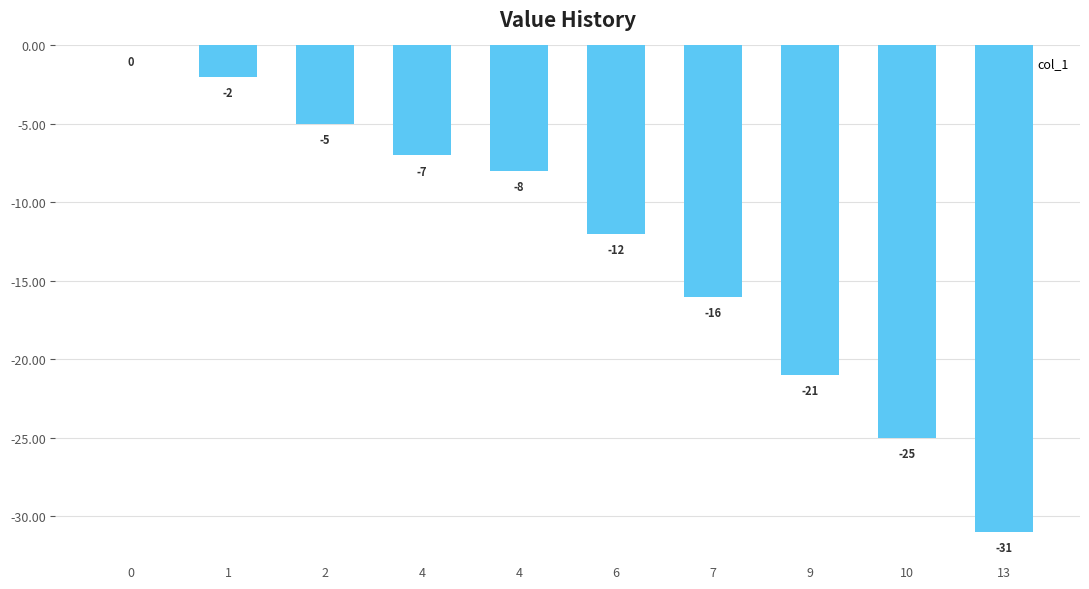

What is the value of the 7th bar from the left?

-16